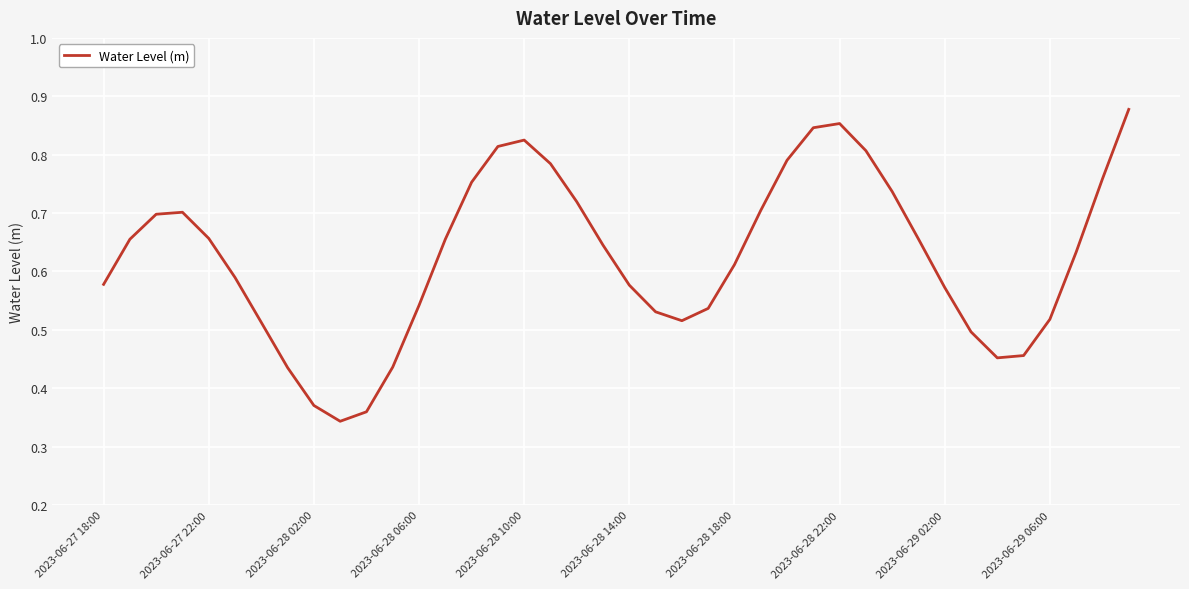

Does the chart have visible grid lines?

Yes